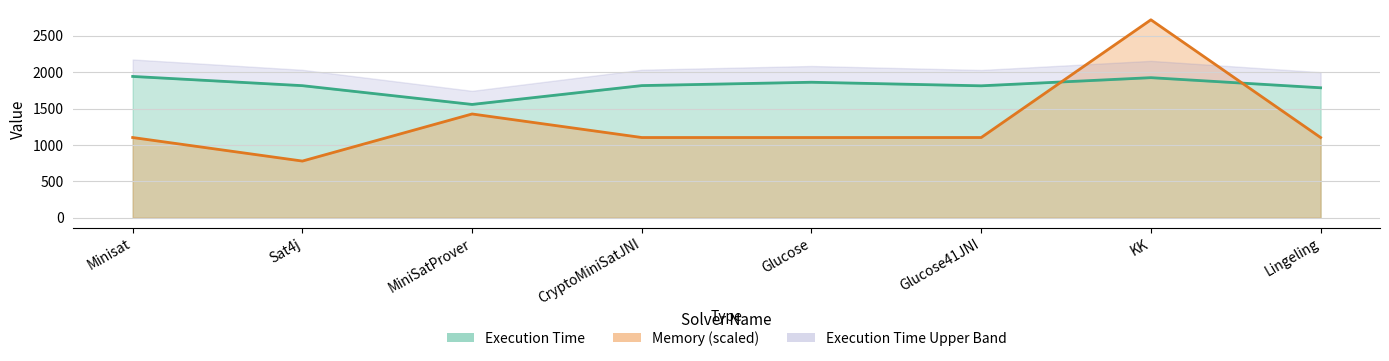

What is the minimum value shown in the chart?

778.5